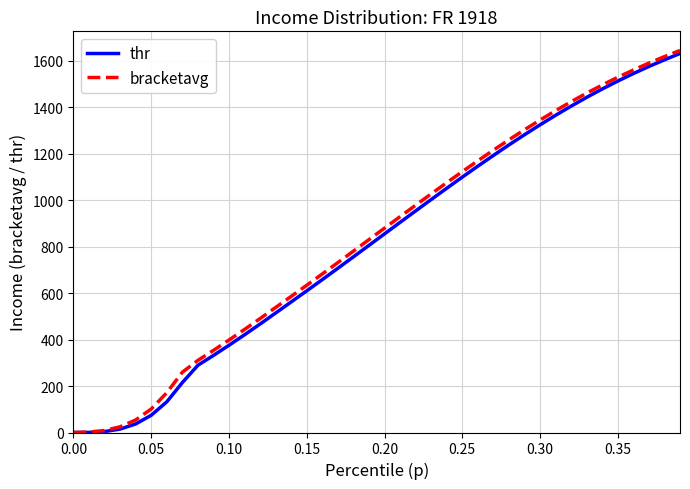

What is the maximum value for thr?

1630.4